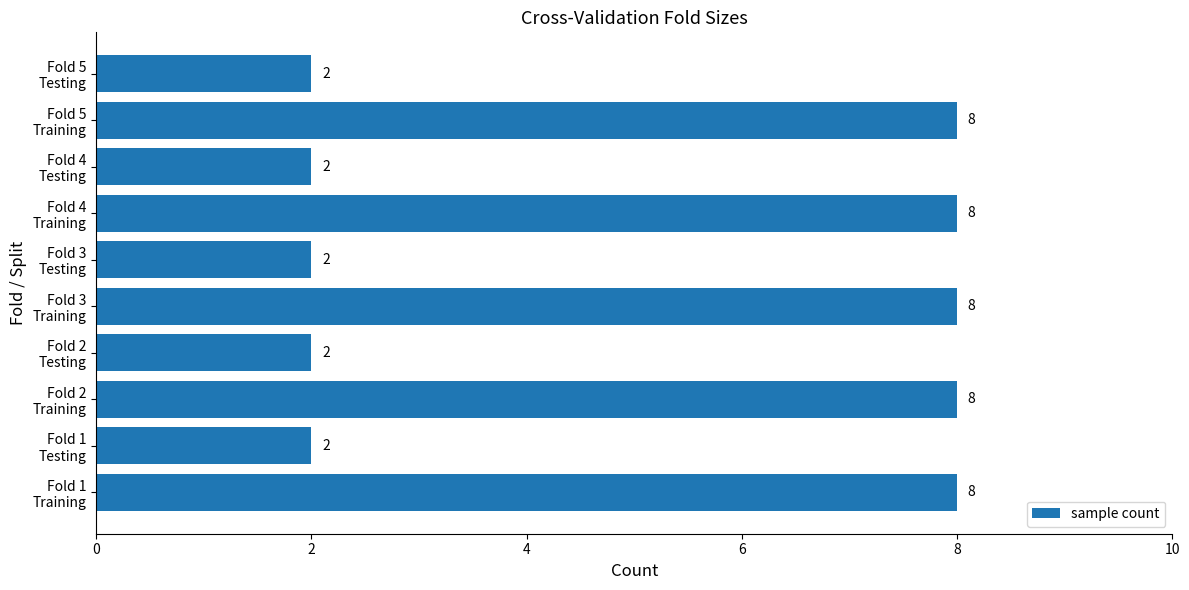

How many values are between 2 and 8?

10